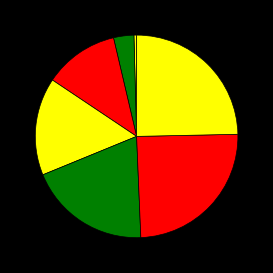

To the nearest percent, what is the average slice percentage?

12%